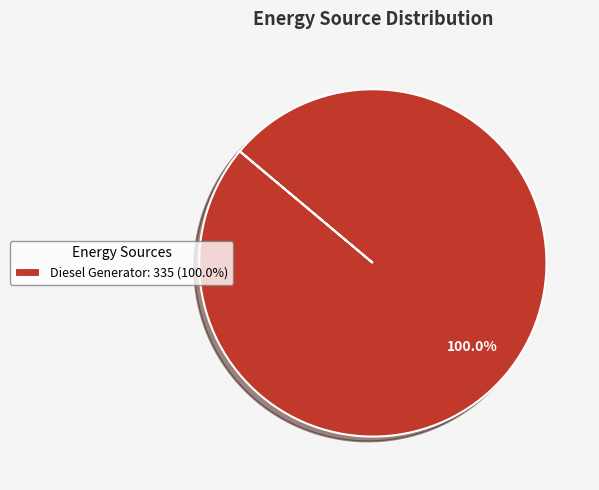

Is there any slice that represents more than half of the pie?

Yes